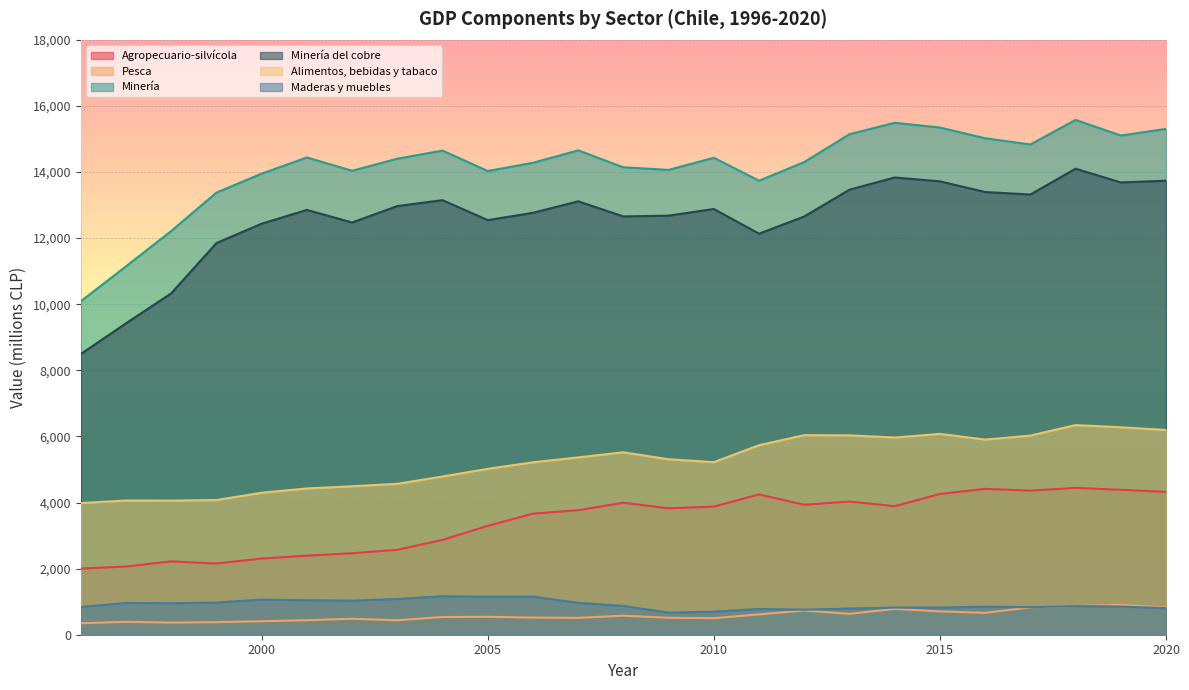

What is the spread (max minus min) of values at 2016?

14360